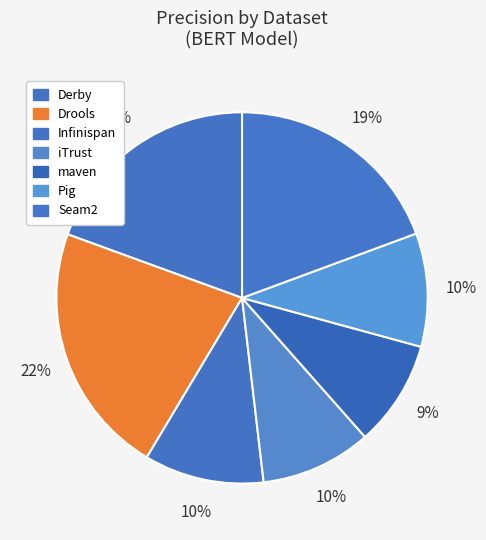

The Drools slice represents 22% of the pie. True or false?

True